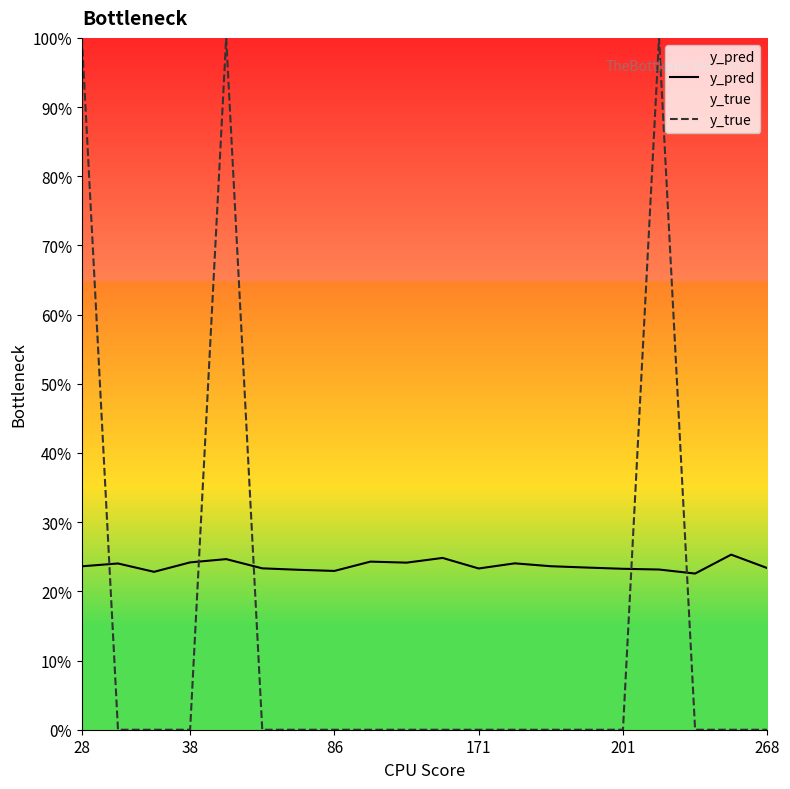

Reading left to right, transcribe all the data shown in this chart.

y_pred: 0.2	0.2	0.2	0.2	0.2	0.2	0.2	0.2	0.2	0.2	0.2	0.2	0.2	0.2	0.2	0.2	0.2	0.2	0.3	0.2
y_true: 1.0	0.0	0.0	0.0	1.0	0.0	0.0	0.0	0.0	0.0	0.0	0.0	0.0	0.0	0.0	0.0	1.0	0.0	0.0	0.0